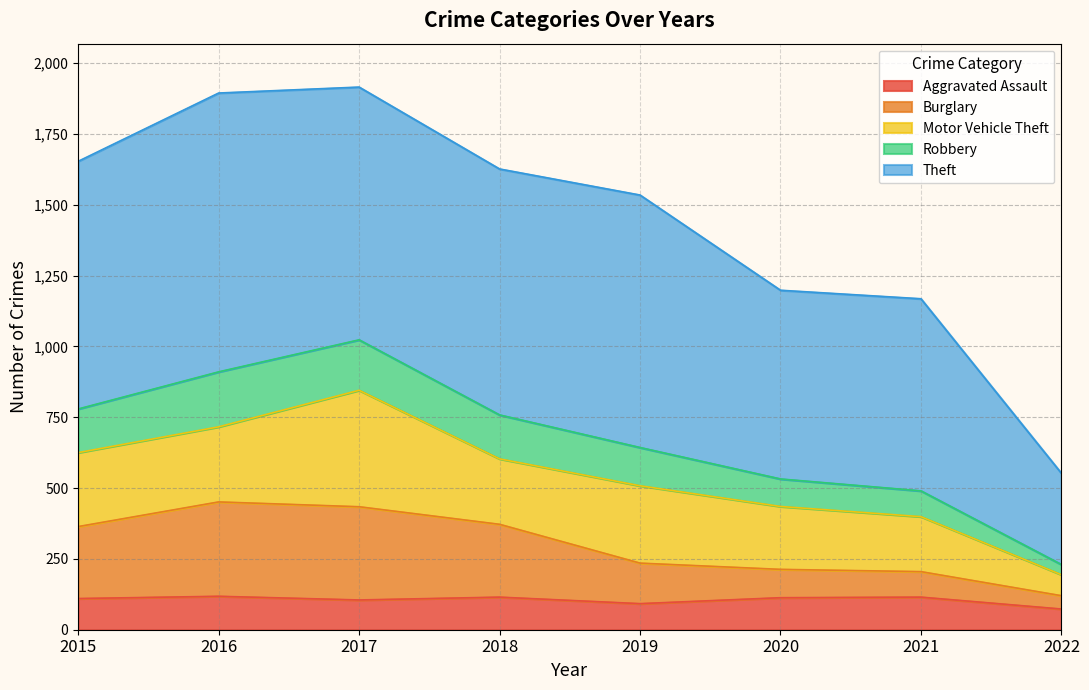

What is the minimum value for Aggravated Assault?

73